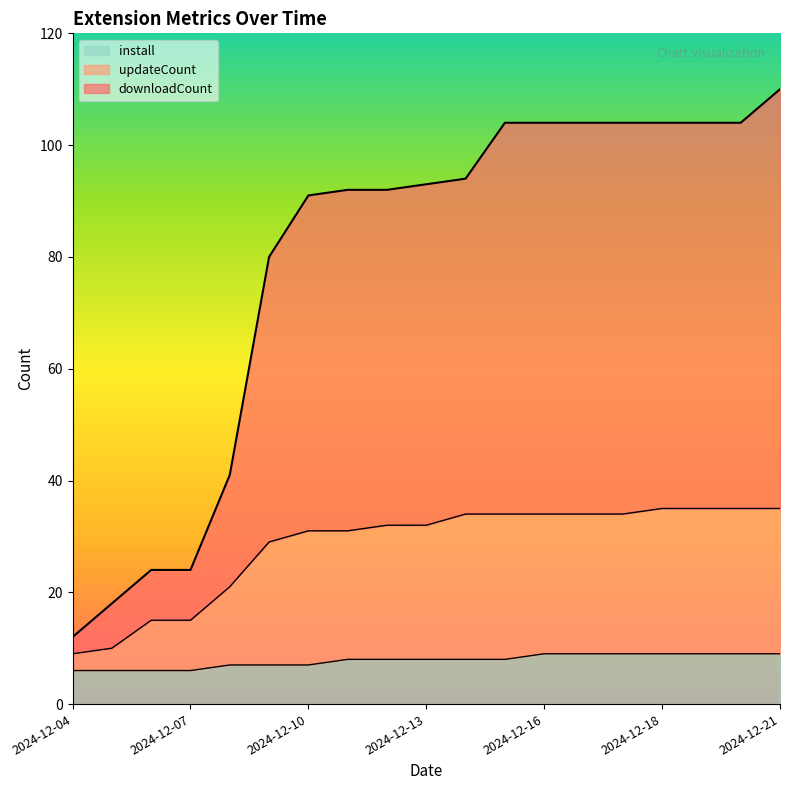

Is the value of updateCount at 2024-12-17 greater than the value of install at 2024-12-05?

Yes